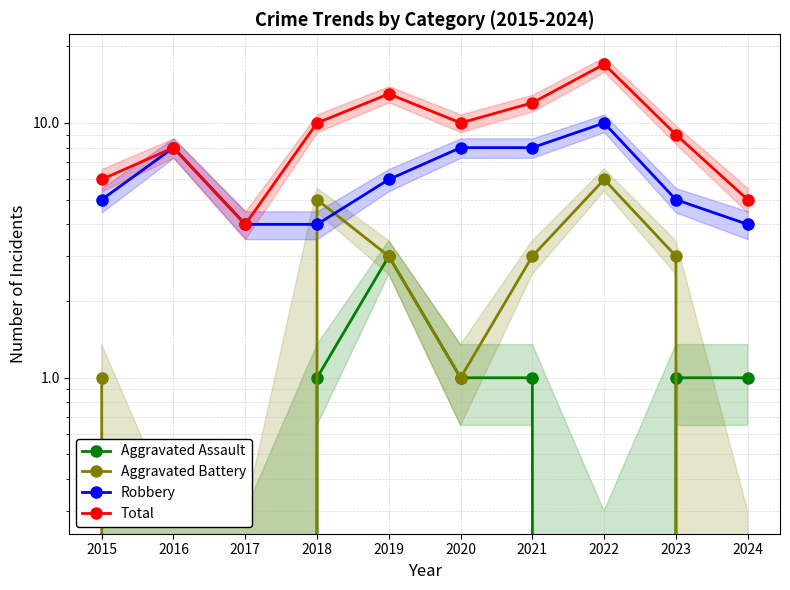

What is the difference between the maximum and minimum values in the Aggravated Assault series?

3